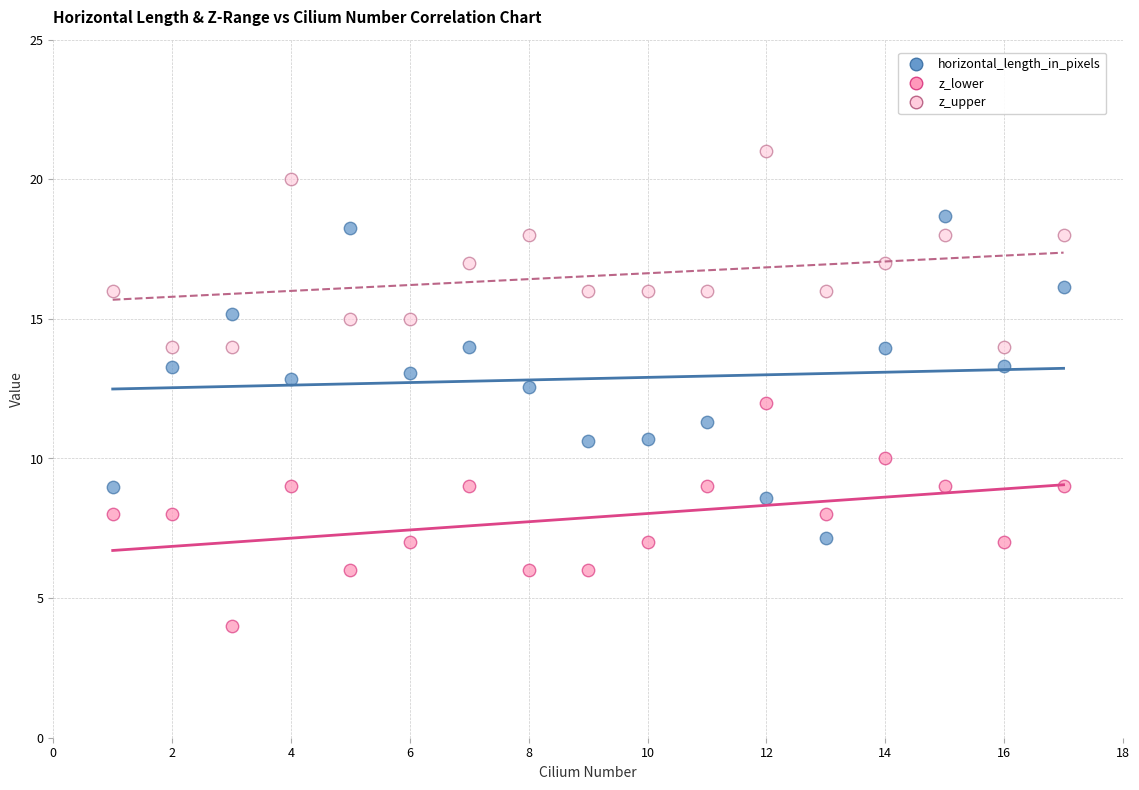

Which series contains the lowest Y value?

z_lower